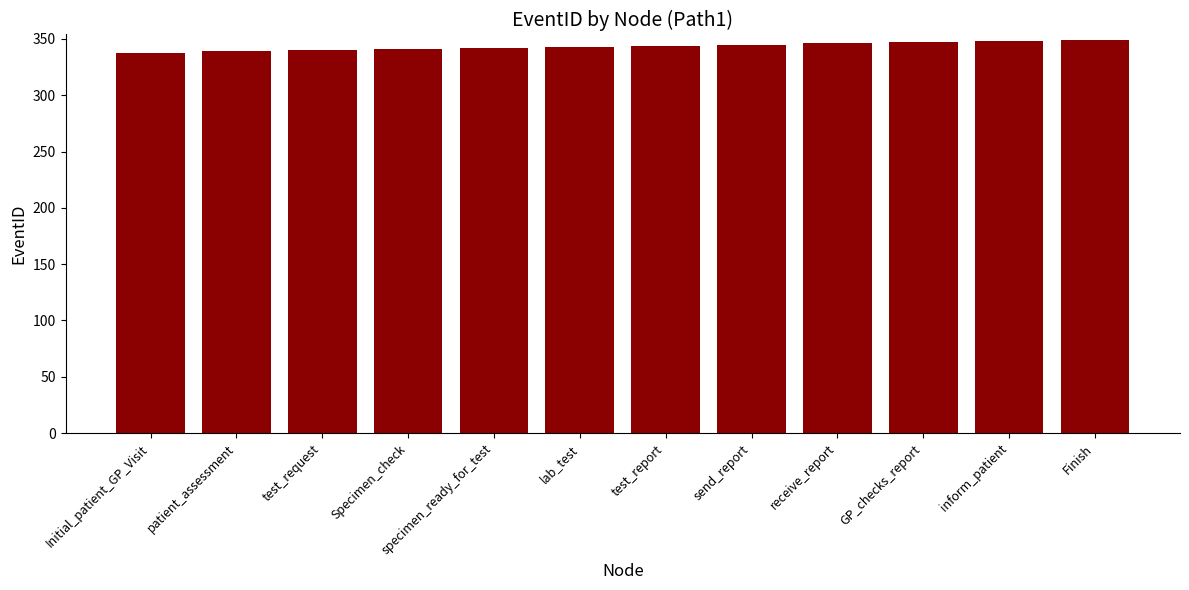

What is the approximate value at GP_checks_report?

347